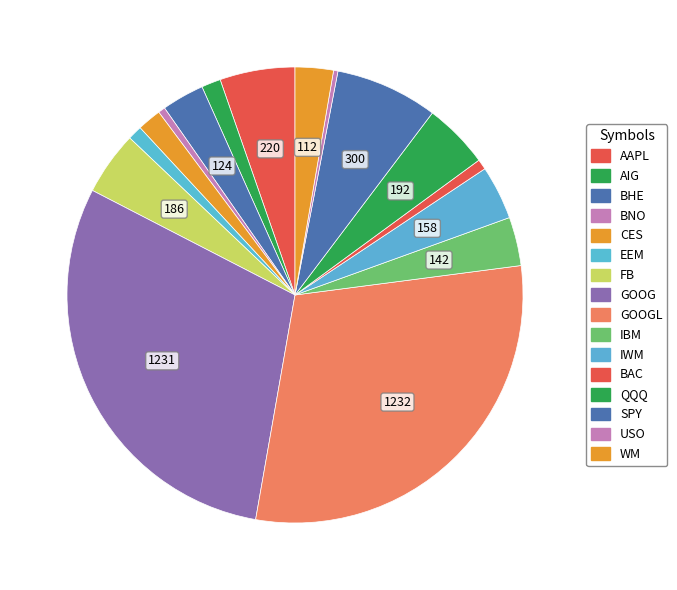

How many slices are in this pie chart?

16